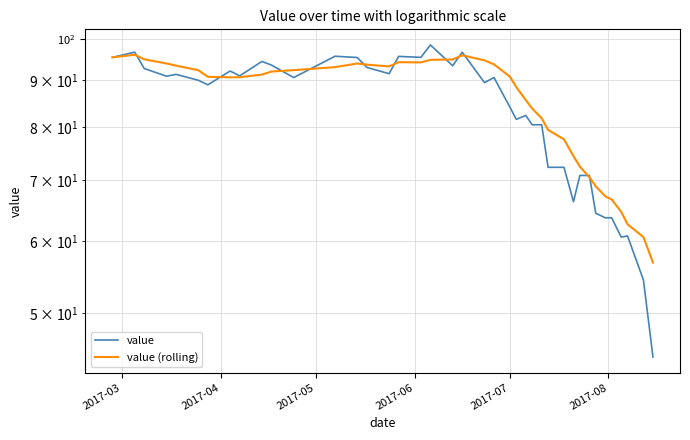

Does the chart have visible grid lines?

Yes